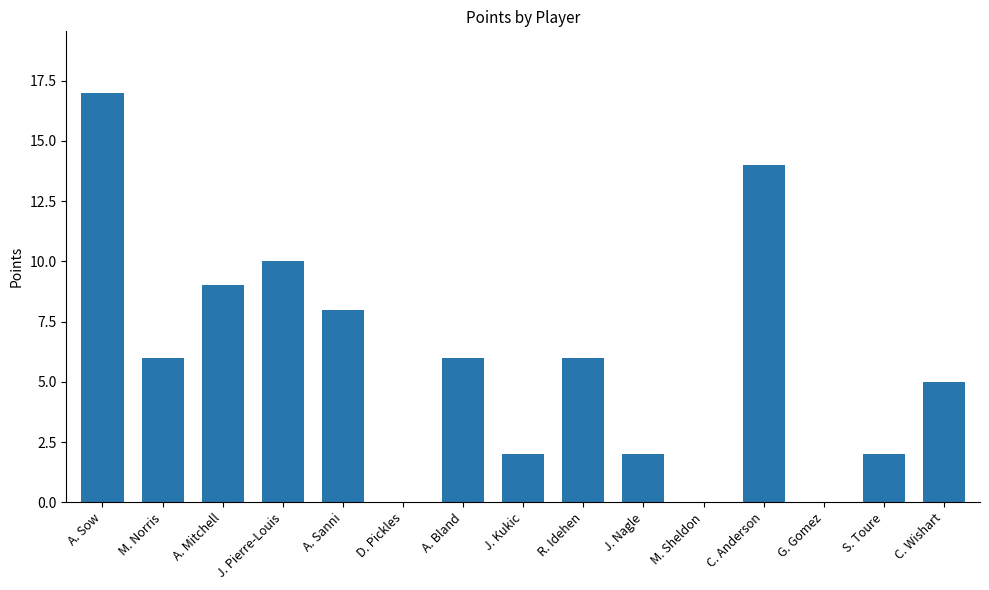

What is the approximate value at C. Wishart, to the nearest 5?

5